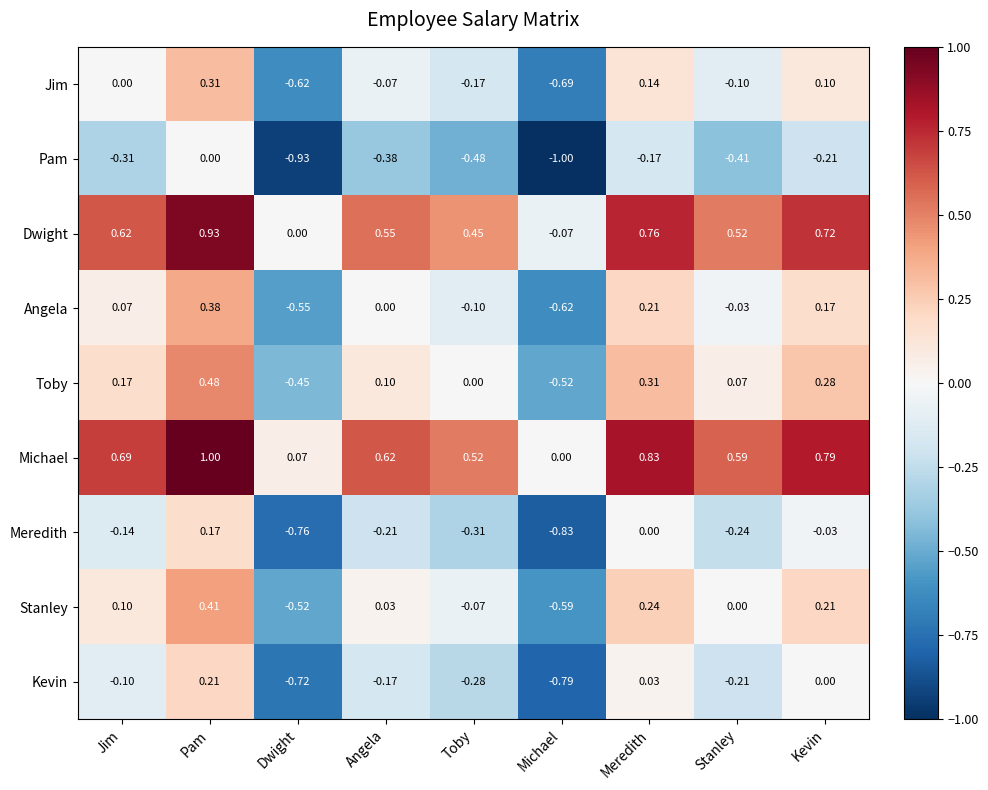

Where does the Dwight series first go above 0?

Jim